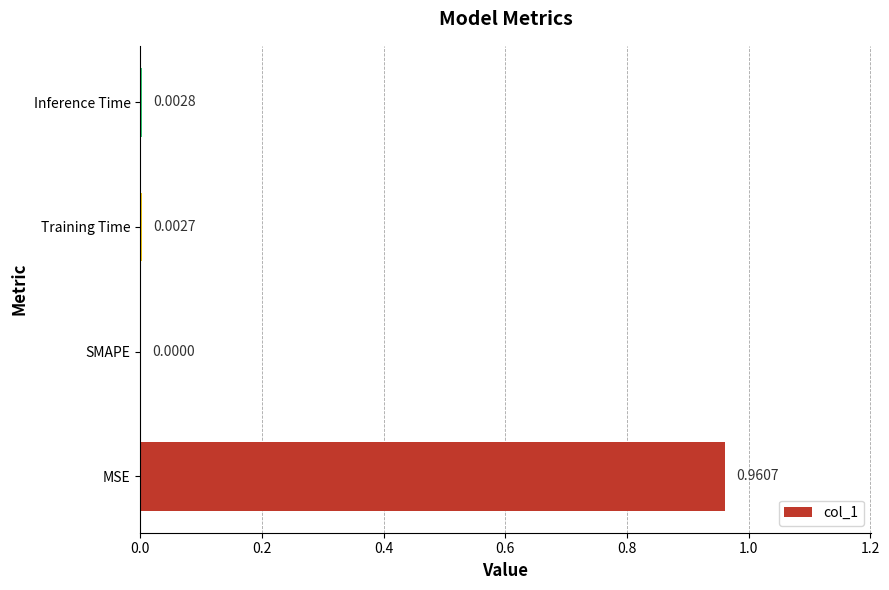

Which category has the highest value across all series?

MSE